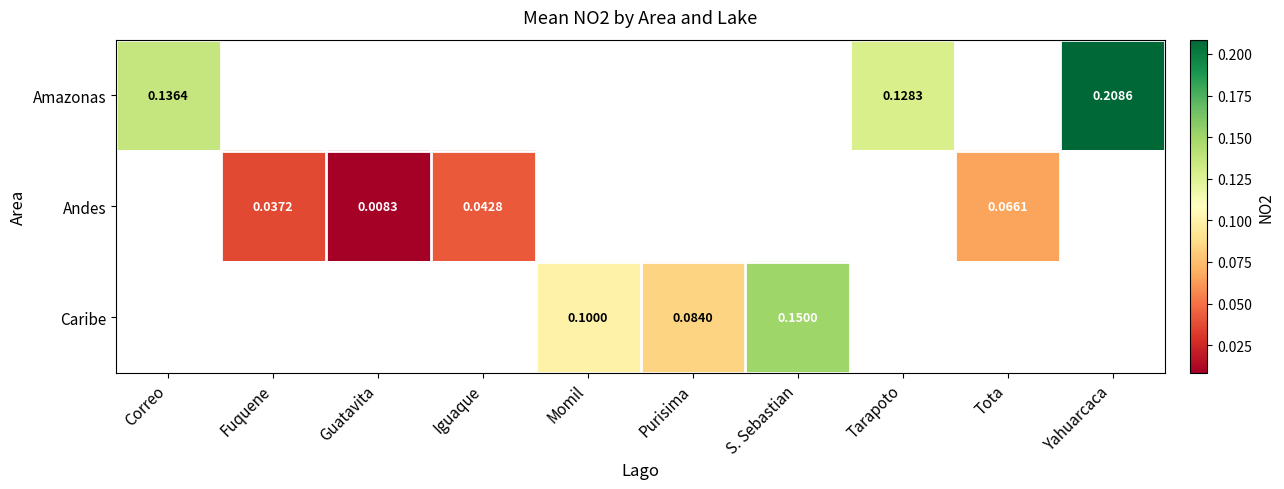

What is the maximum value shown in the chart?

0.2